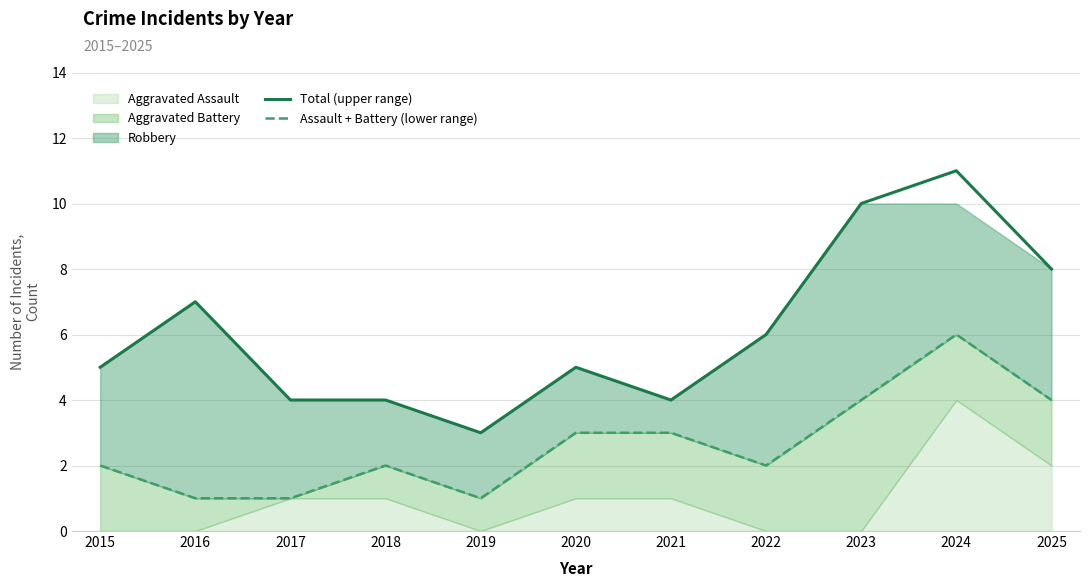

Which series has the largest range (max minus min)?

Total (upper range)